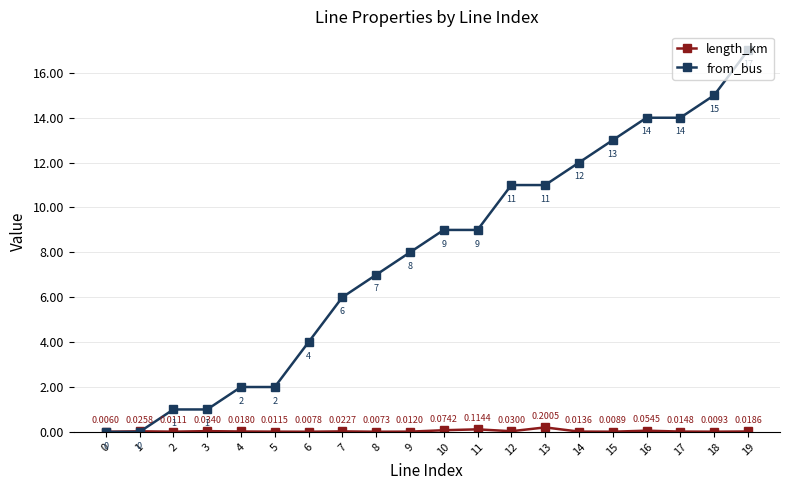

Is the value of length_km at 13 greater than the value of from_bus at 2?

No